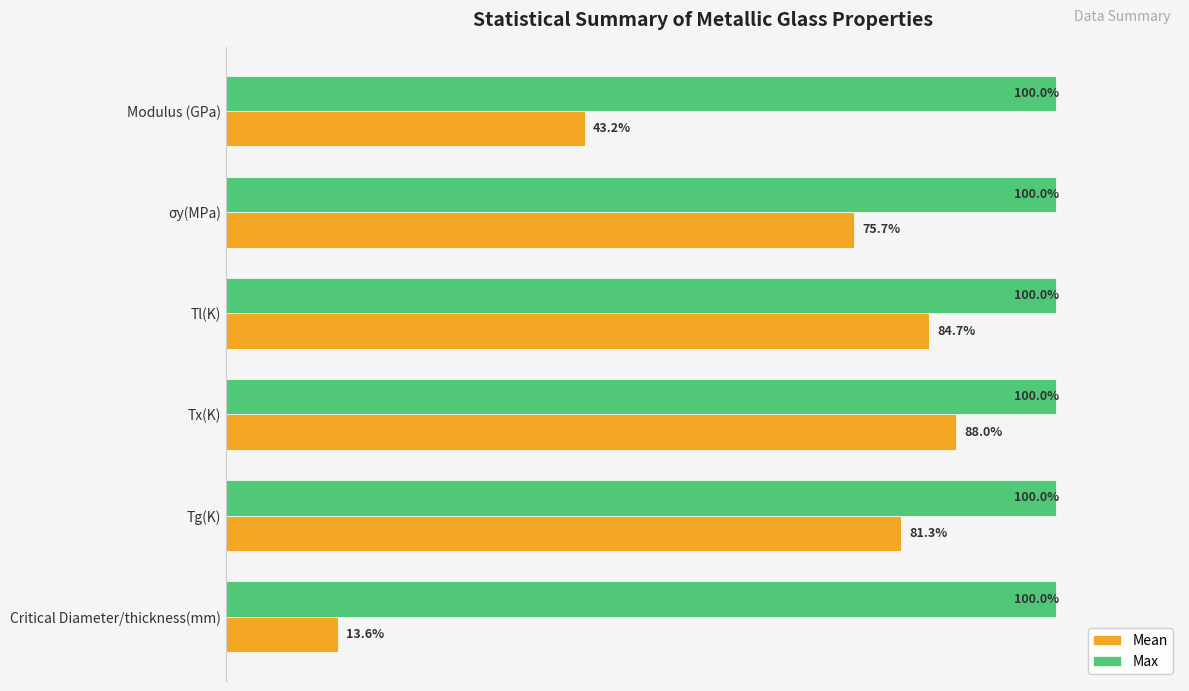

At which category is the sum across all series the highest?

Tx(K)